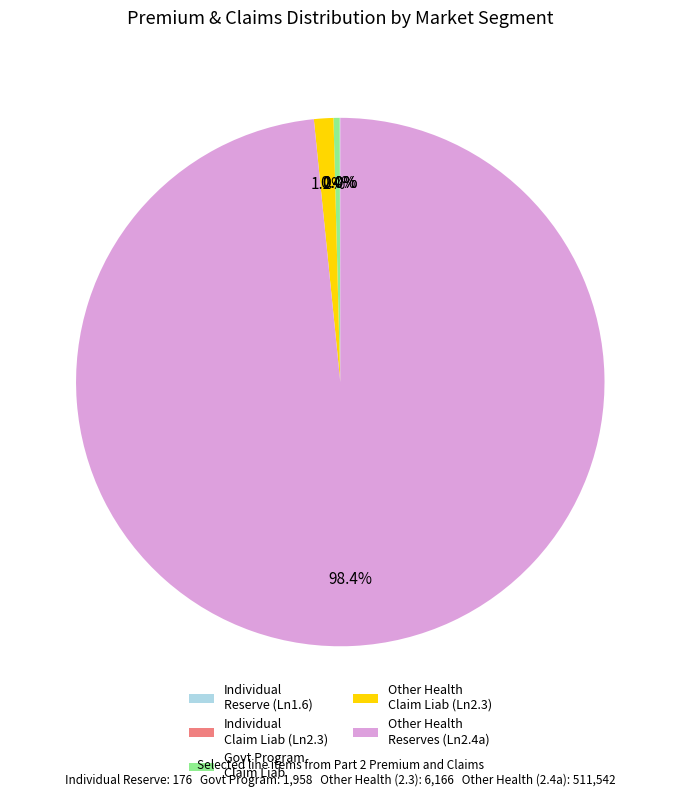

Does any single category account for the majority?

Yes